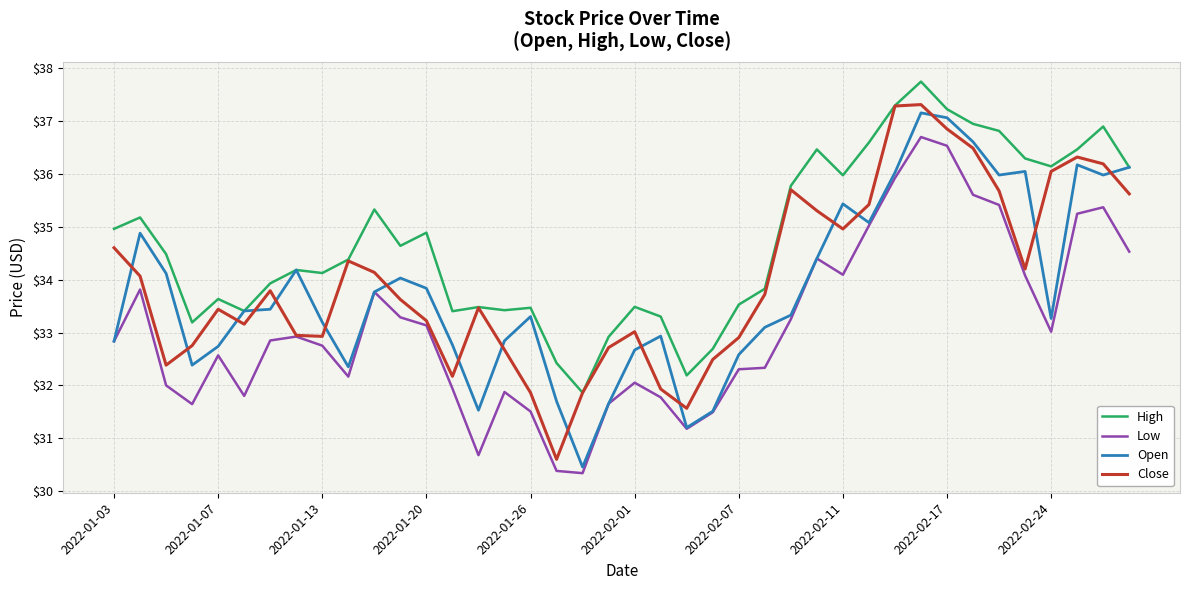

What is the smallest value displayed?

30.3